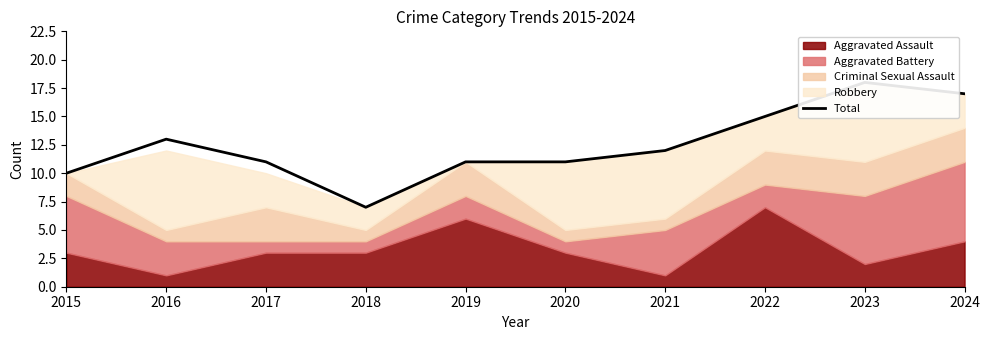

List the labels in order of value, largest first.

2023, 2024, 2022, 2016, 2021, 2017, 2019, 2020, 2015, 2018